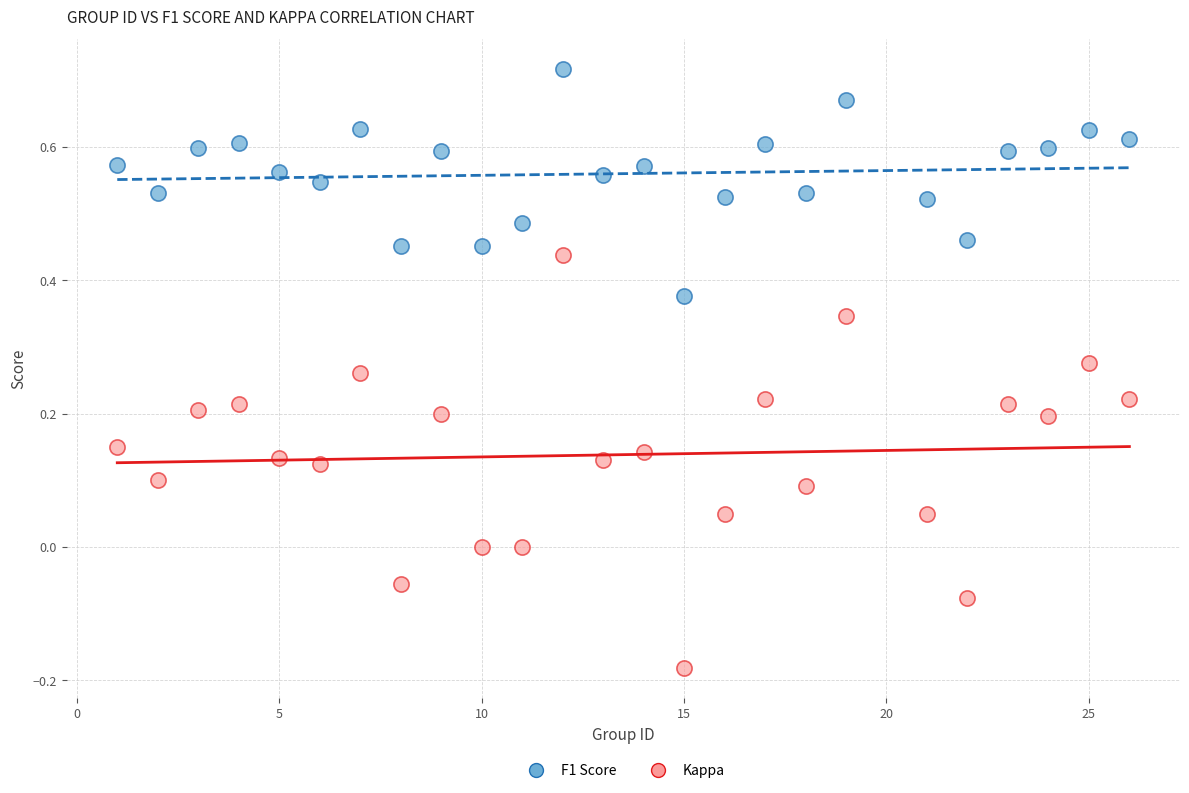

What are all the series names shown in the legend?

F1 Score, Kappa